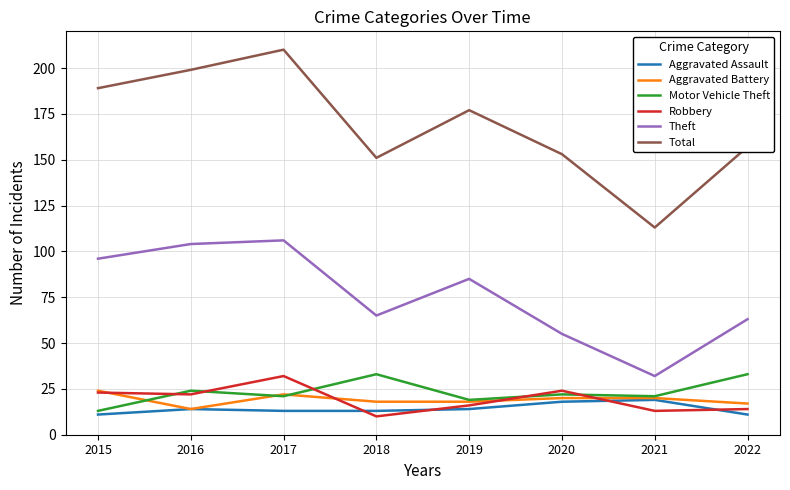

True or false: Total and Robbery intersect in this chart.

False